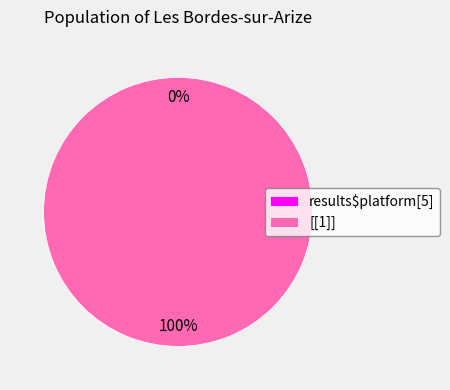

Rank the categories by value from highest to lowest.

[[1]], results$platform[5]